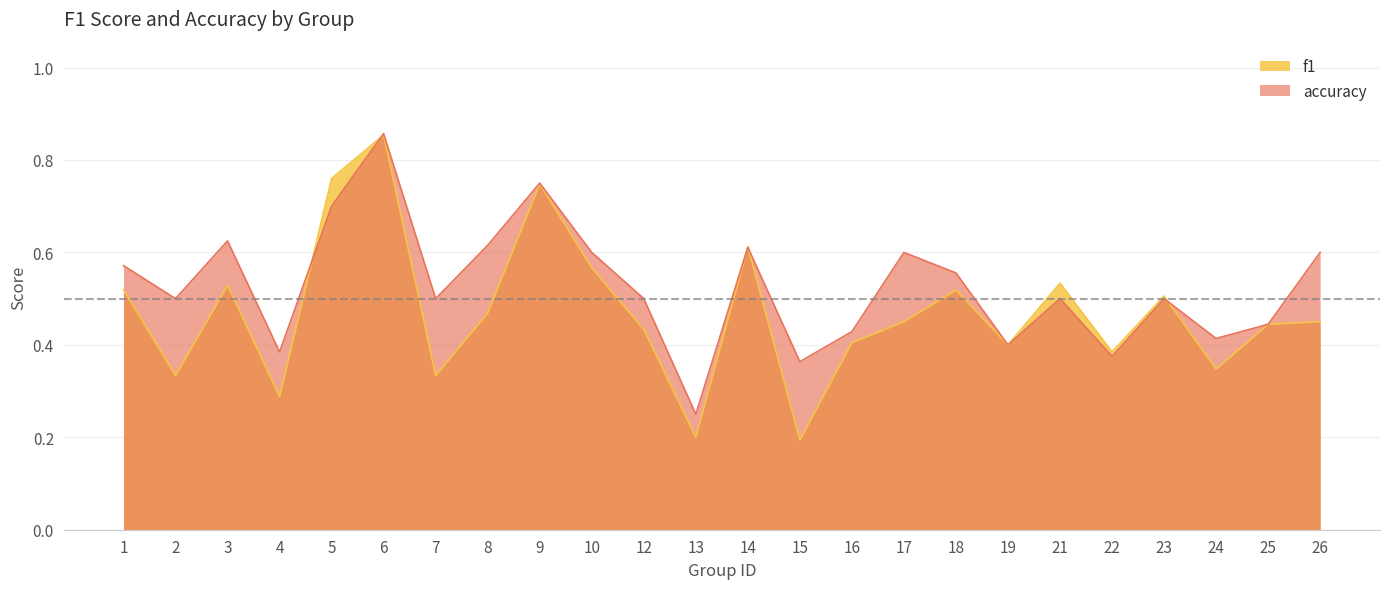

Reading left to right, extract all data points from this chart.

f1: 0.5	0.3	0.5	0.3	0.8	0.9	0.3	0.5	0.7	0.6	0.4	0.2	0.6	0.2	0.4	0.5	0.5	0.4	0.5	0.4	0.5	0.3	0.4	0.5
accuracy: 0.6	0.5	0.6	0.4	0.7	0.9	0.5	0.6	0.8	0.6	0.5	0.2	0.6	0.4	0.4	0.6	0.6	0.4	0.5	0.4	0.5	0.4	0.4	0.6